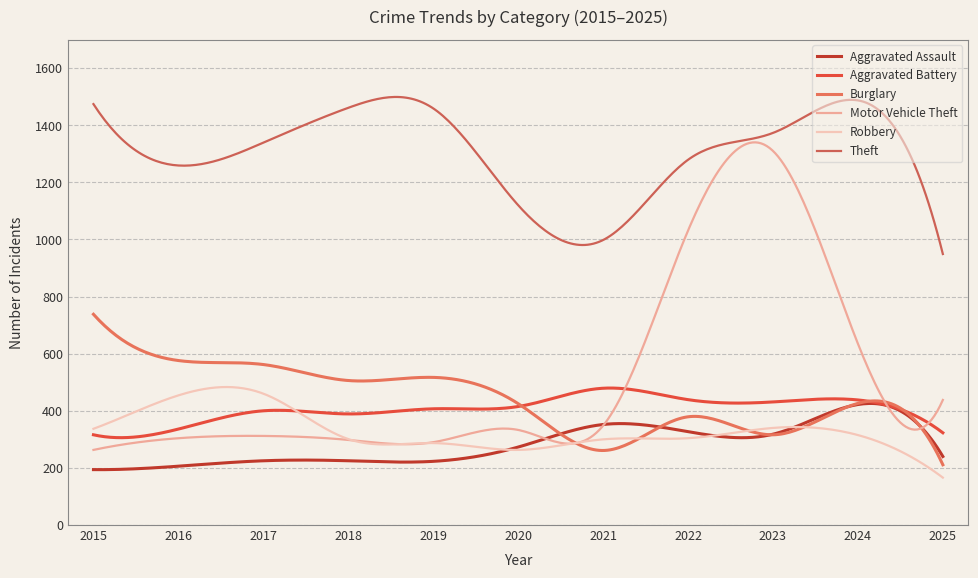

At how many categories does at least one series exceed 1348?

5